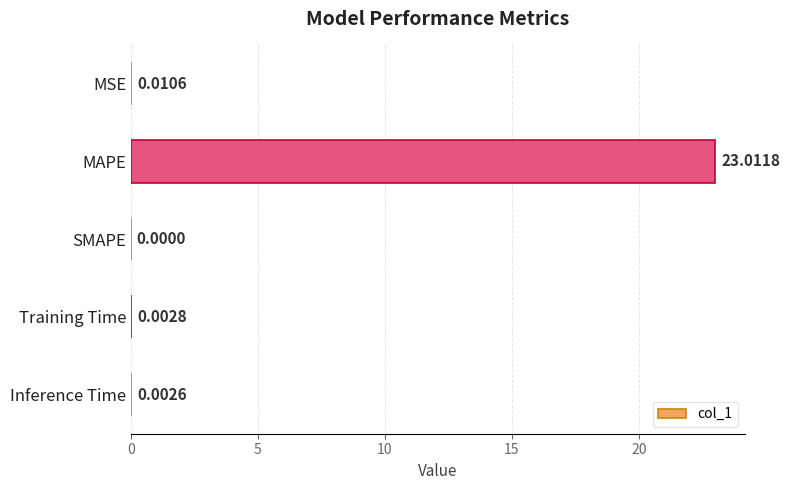

What is the sum of the values at MAPE and MSE?

23.0